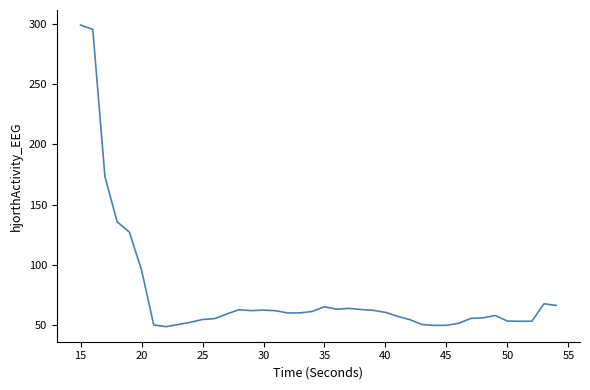

How many distinct data groups are displayed?

1